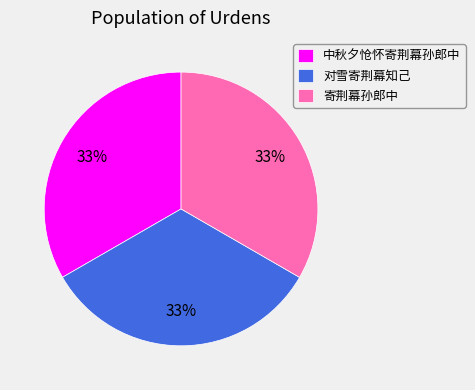

Is the sum of 对雪寄荆幕知己 and 中秋夕怆怀寄荆幕孙郎中 greater than half?

Yes